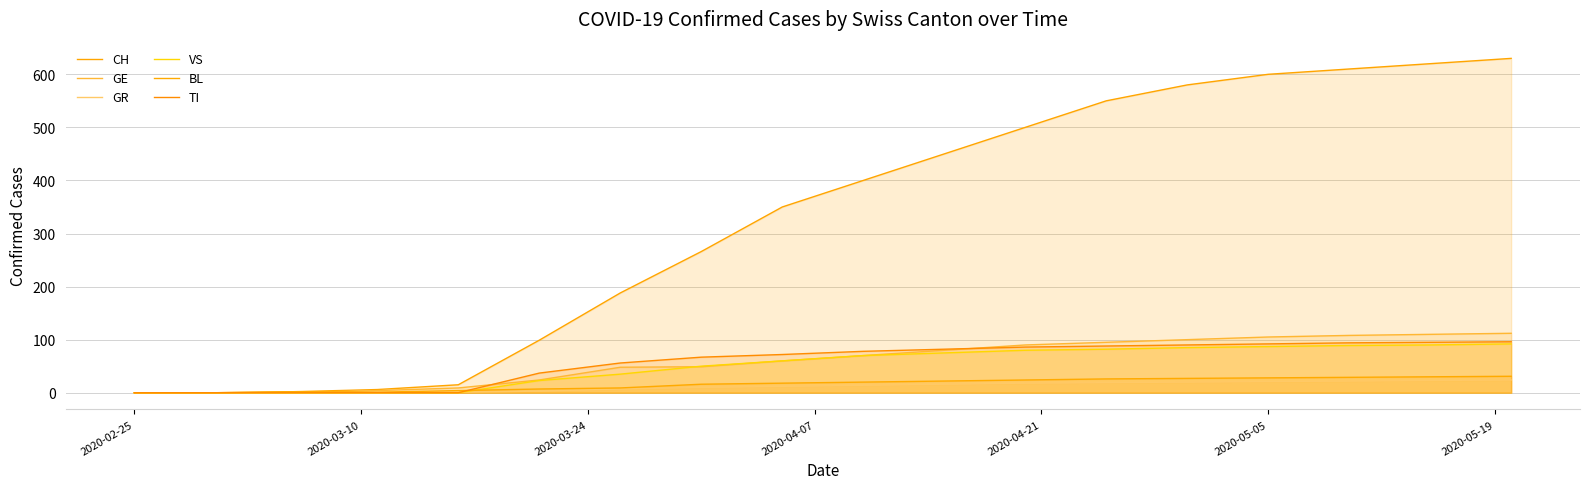

How many values in the CH series are below 400?

9